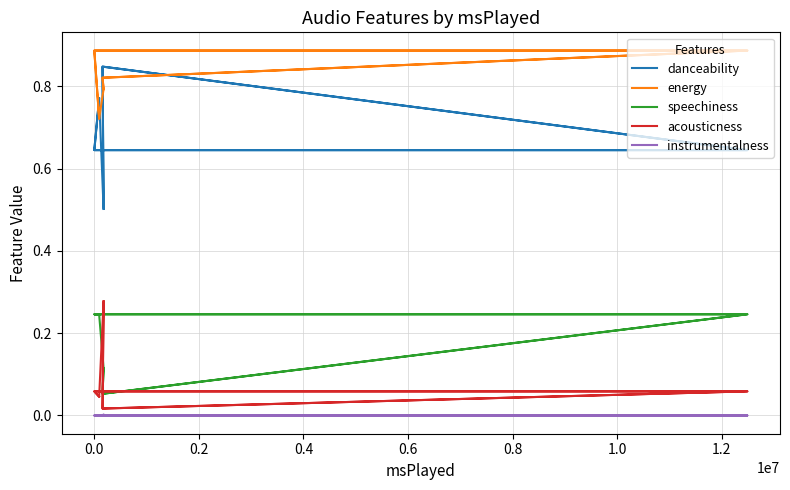

True or false: instrumentalness has more than 1 interior local peaks.

False